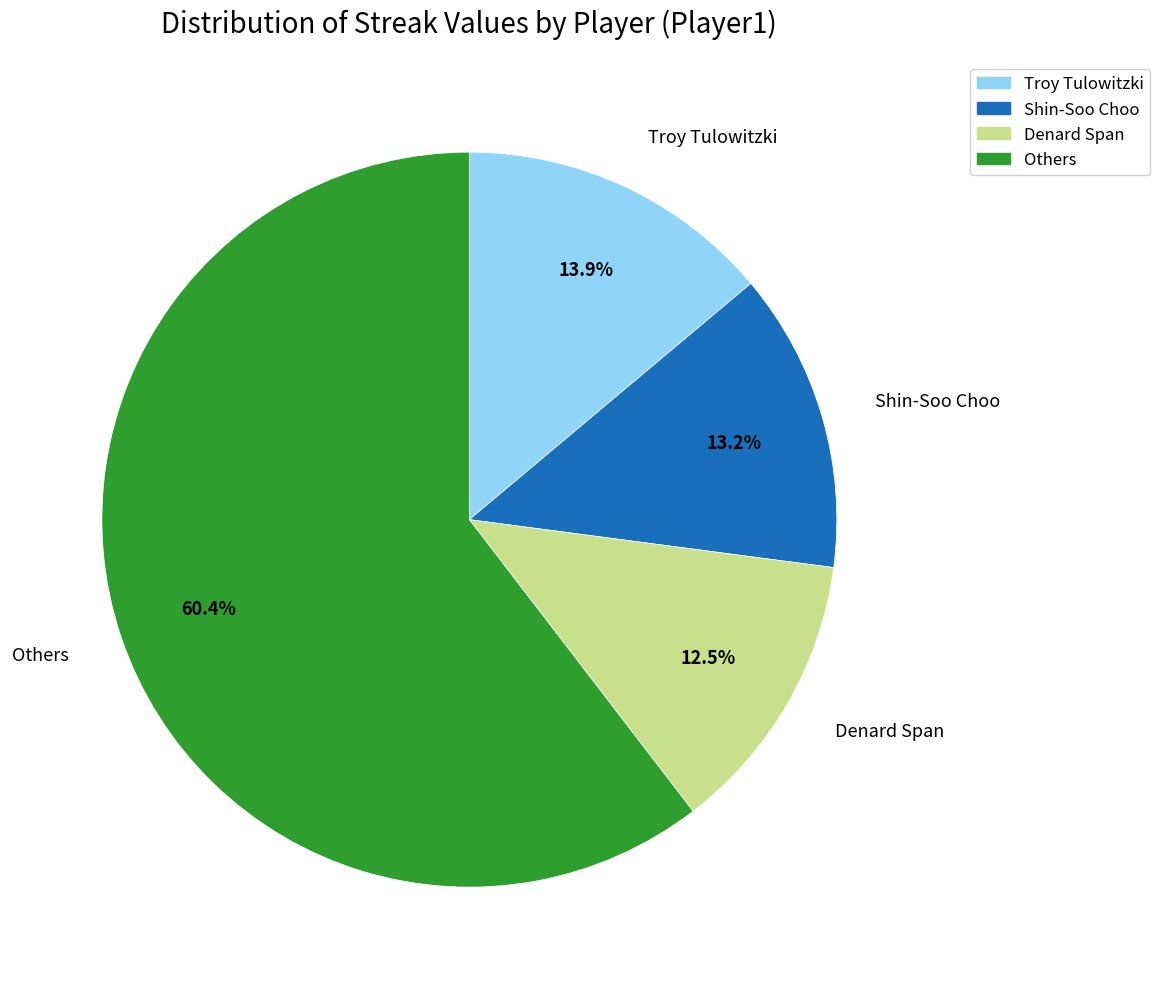

What is the majority slice?

Others